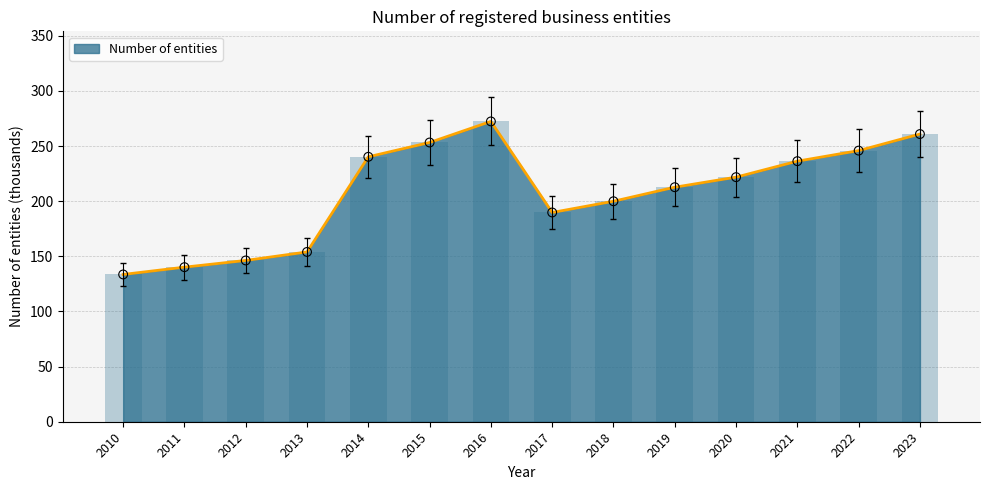

Which has a higher value, 2018 or 2014?

2014